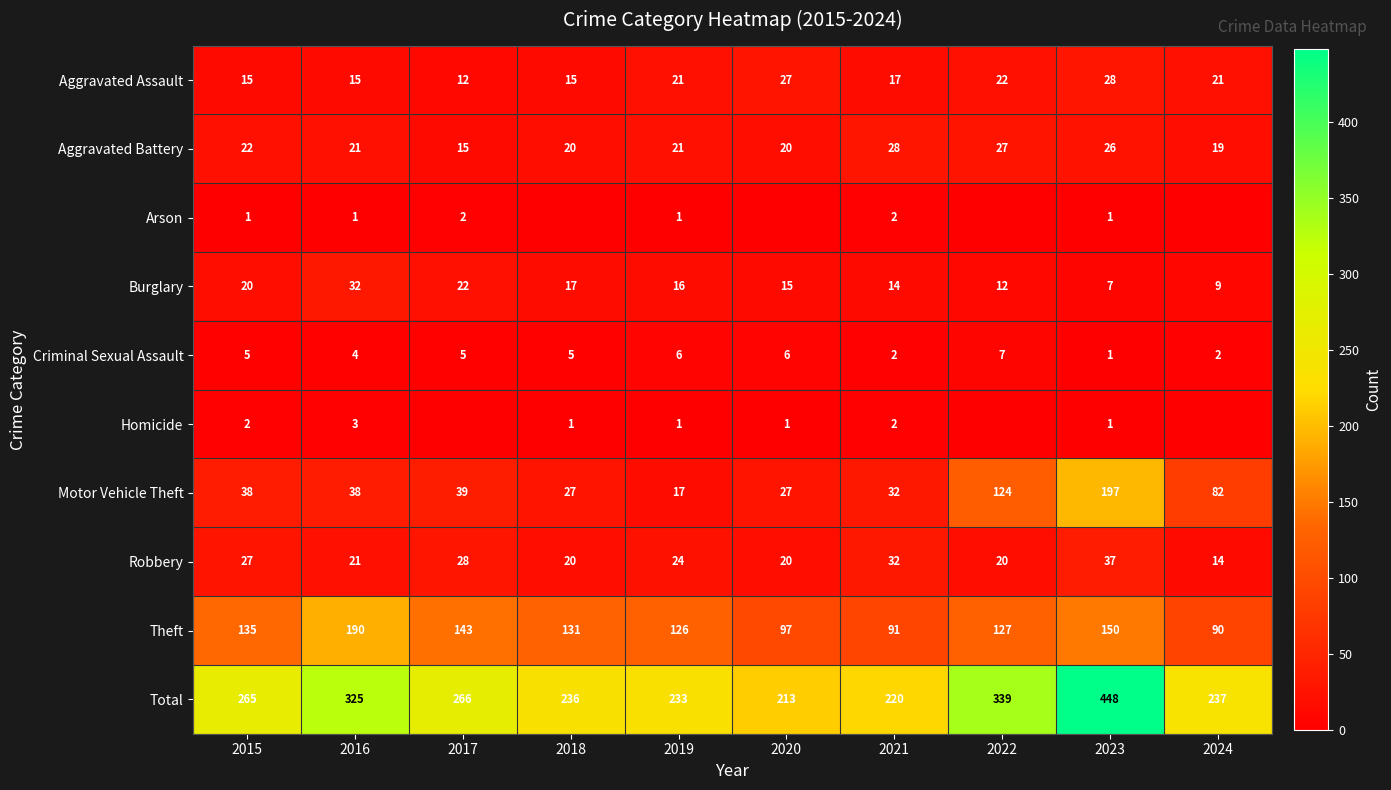

List the labels in order of Total value, smallest first.

2020, 2021, 2019, 2018, 2024, 2015, 2017, 2016, 2022, 2023